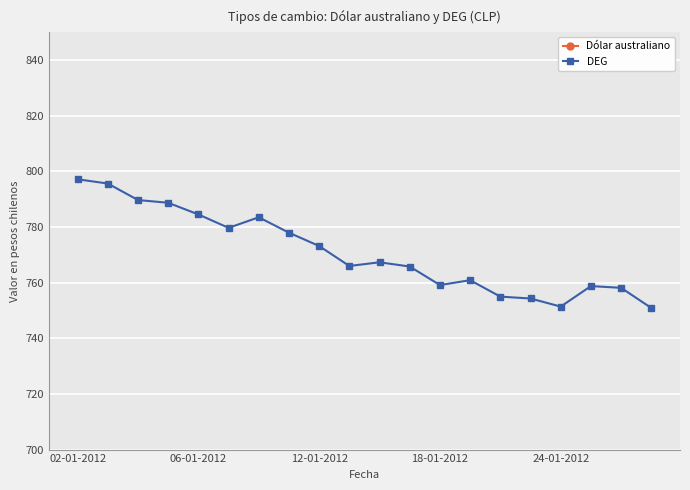

Count the number of data series in this chart.

2